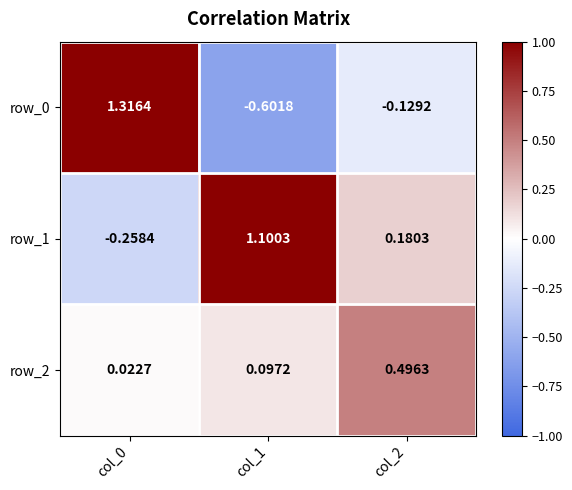

How many data points in row_0 are less than 0?

2